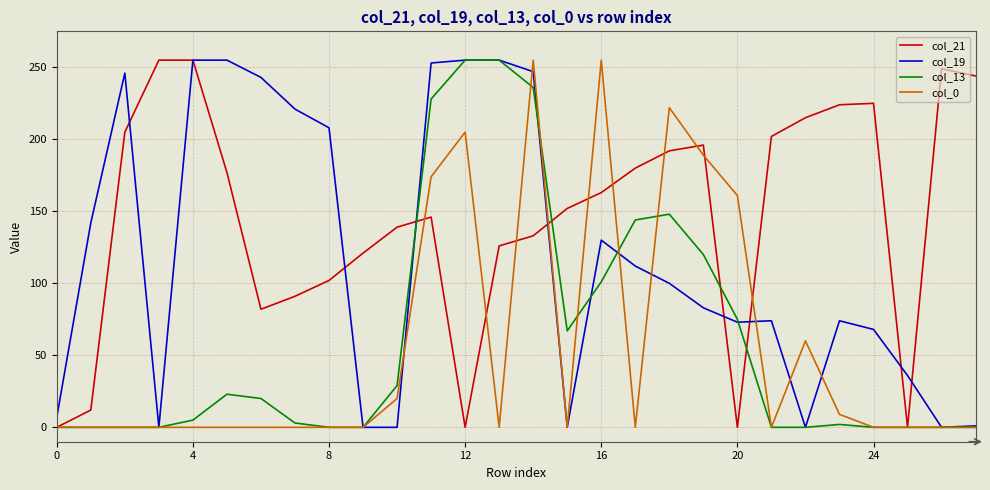

How many lines are shown in the chart?

4